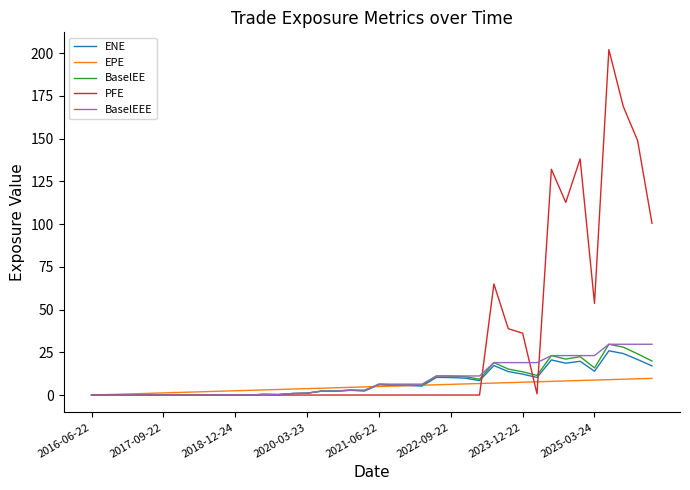

Which series has the largest total across all categories?

PFE